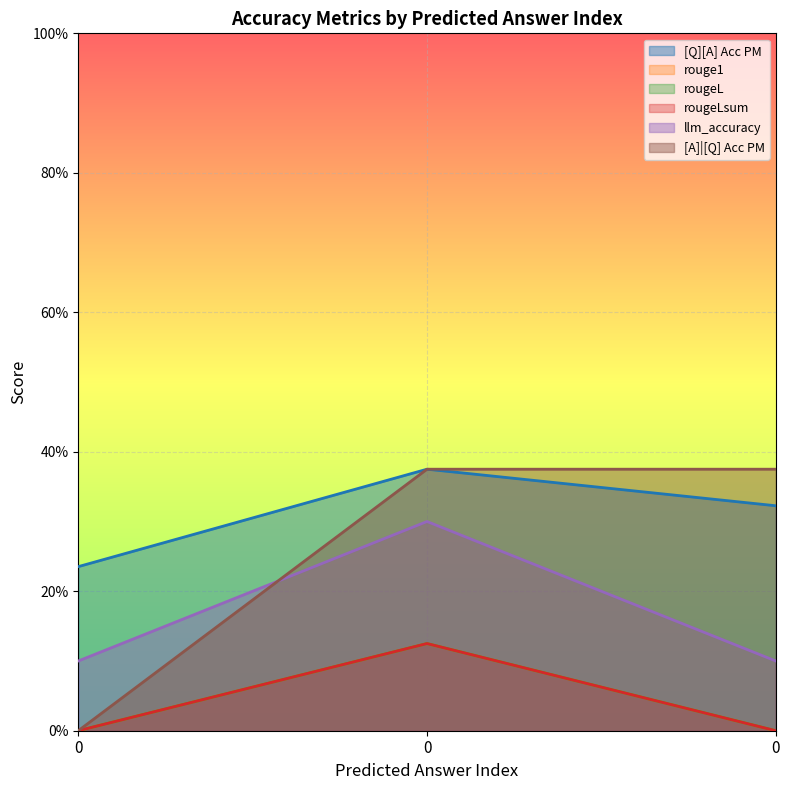

Reading left to right, what are all the values shown in this chart?

[Q][A] Acc PM: 0.2	0.4	0.3
rouge1: 0.0	0.1	0.0
rougeL: 0.0	0.1	0.0
rougeLsum: 0.0	0.1	0.0
llm_accuracy: 0.1	0.3	0.1
[A]|[Q] Acc PM: 0.0	0.4	0.4